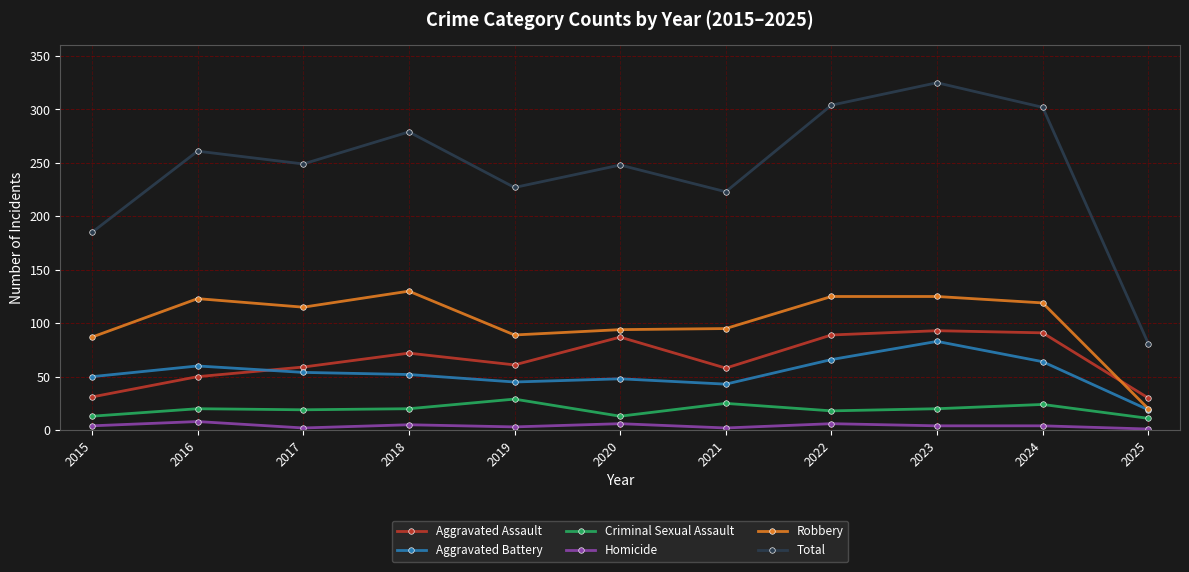

How many data points in Criminal Sexual Assault are less than 20?

5